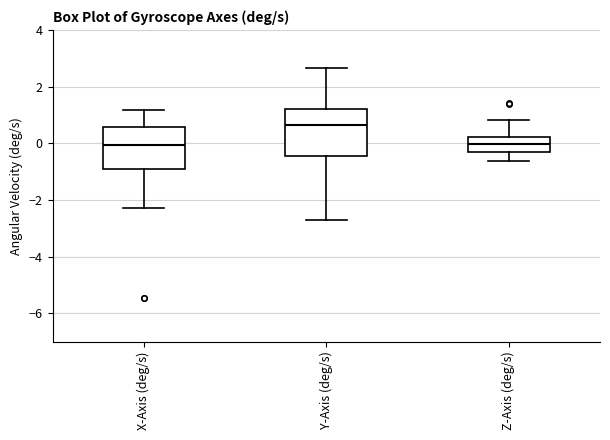

Reading left to right, transcribe this box plot: for each box, give where its median line is, the range the box spans, and where its two whiskers end, as read against the y-axis. The values are not printed on the chart, so give them approximately, as read against the axis.

X-Axis (deg/s): median 0.0, box -1.0 to 0.6, whiskers -2.2 to 1.2
Y-Axis (deg/s): median 0.6, box -0.4 to 1.2, whiskers -2.8 to 2.6
Z-Axis (deg/s): median 0.0, box -0.2 to 0.2, whiskers -0.6 to 0.8